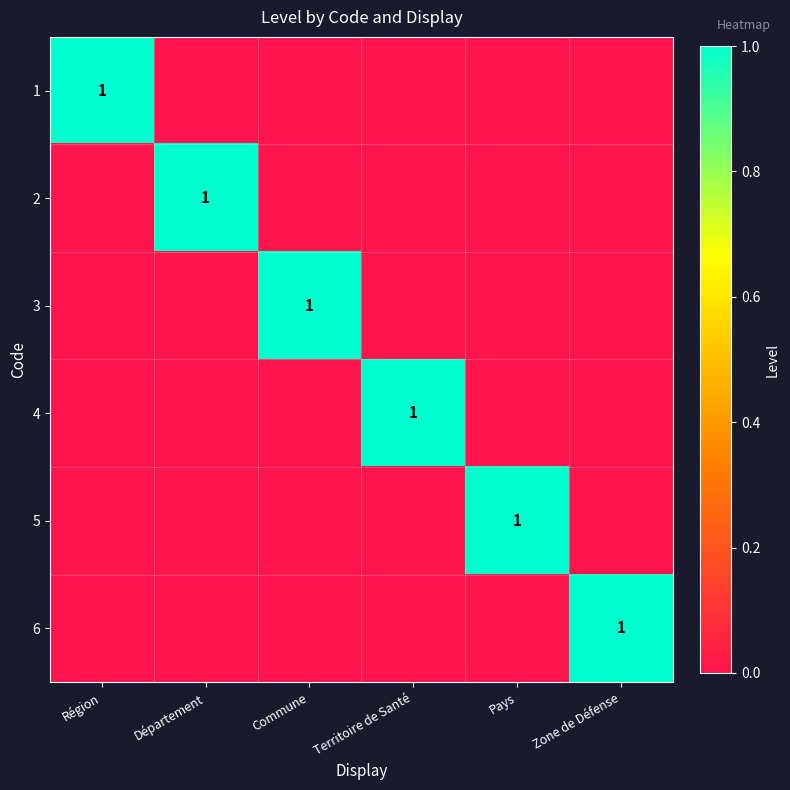

The value of 1 at Région is 2. True or false?

False